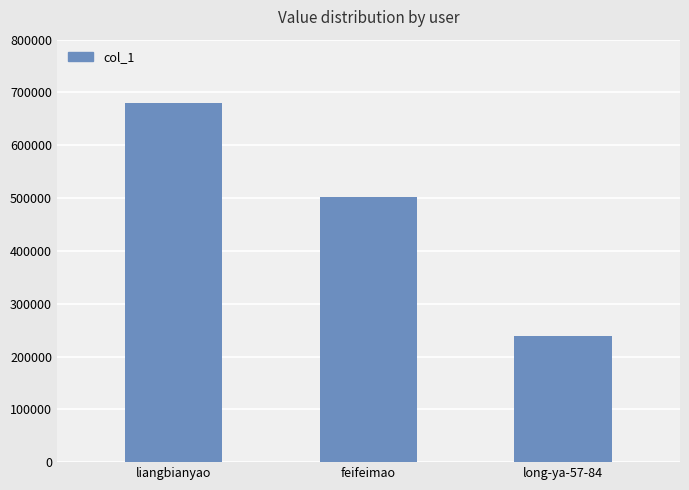

At which label does the data first exceed 501307?

liangbianyao